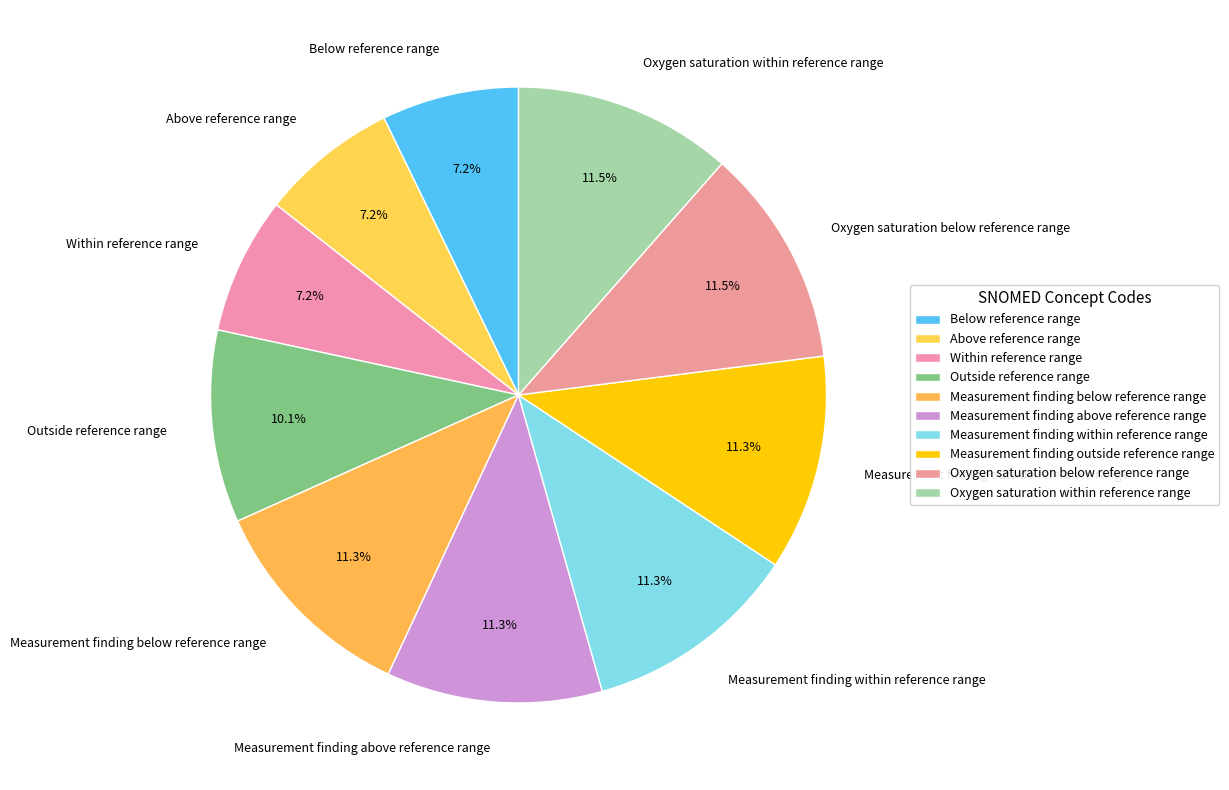

Between Oxygen saturation below reference range and Outside reference range, which is larger?

Oxygen saturation below reference range